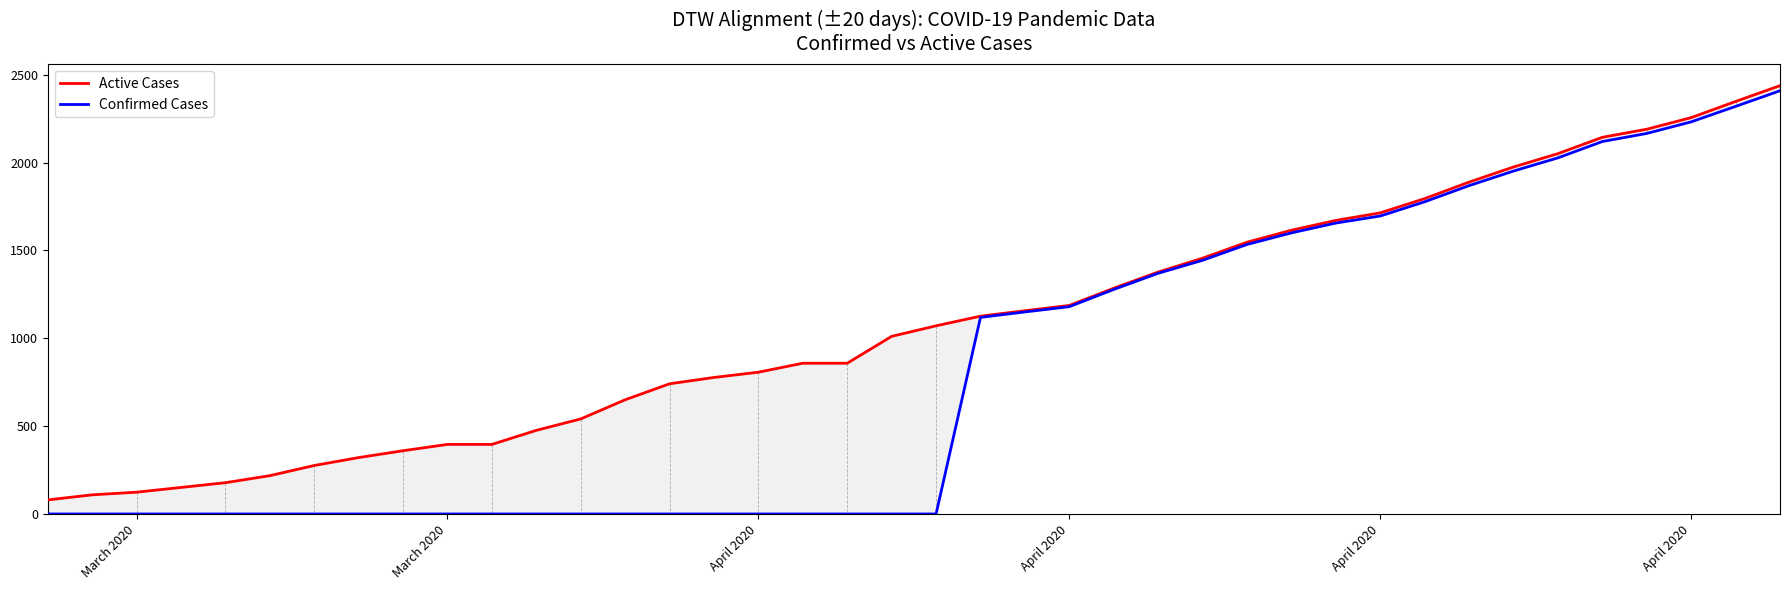

How many lines are shown in the chart?

2